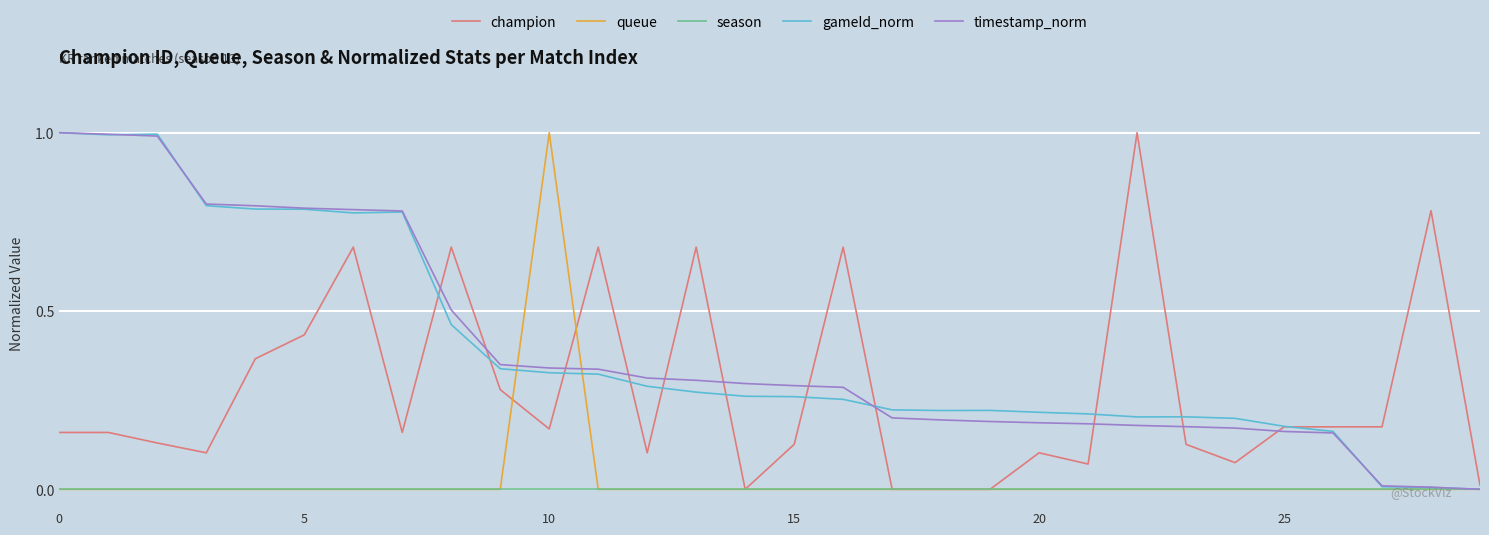

What is the highest value of the champion series?

1.0